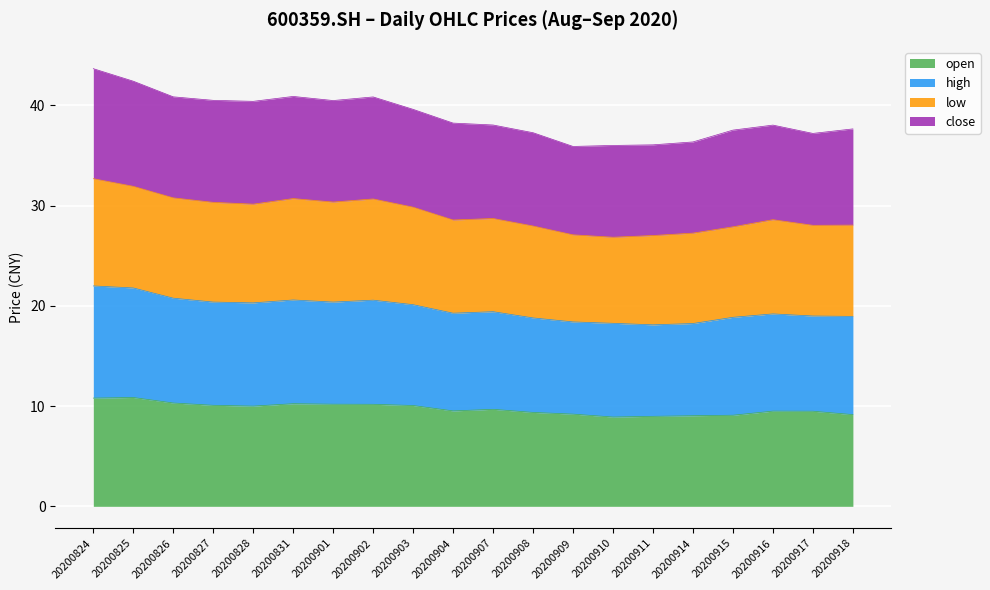

True or false: low and high intersect in this chart.

False